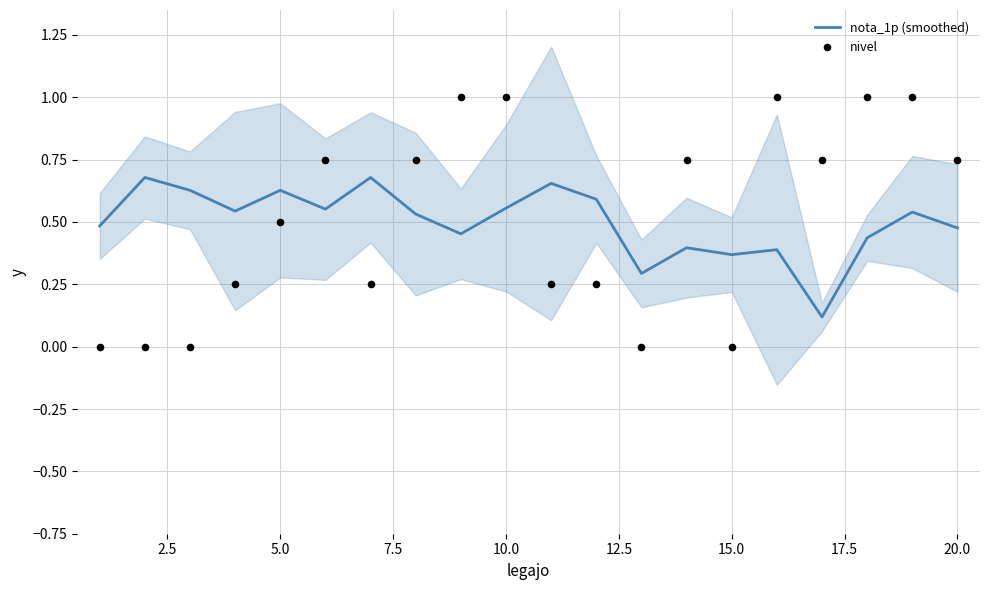

Which series has the widest spread of Y values?

nivel